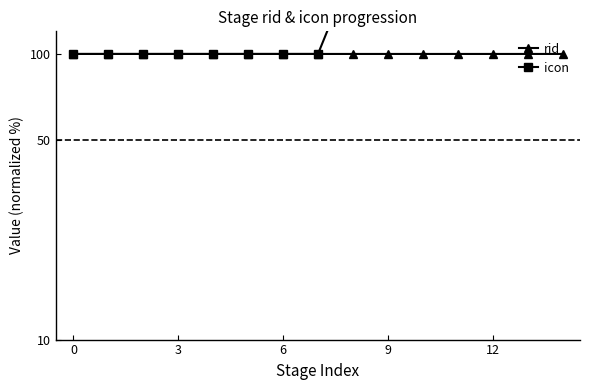

After their last crossing, which series has the higher values: rid or icon?

icon